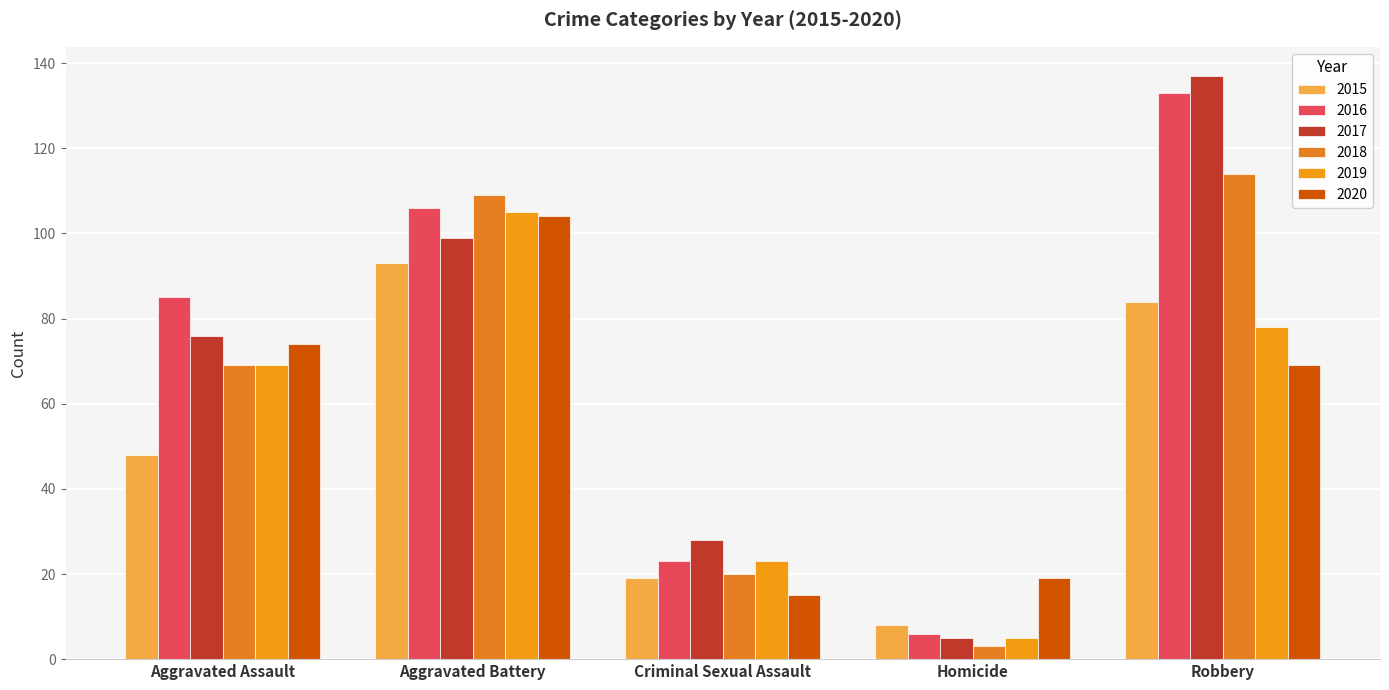

Is it true that 2017 equals 135 at Aggravated Assault?

False